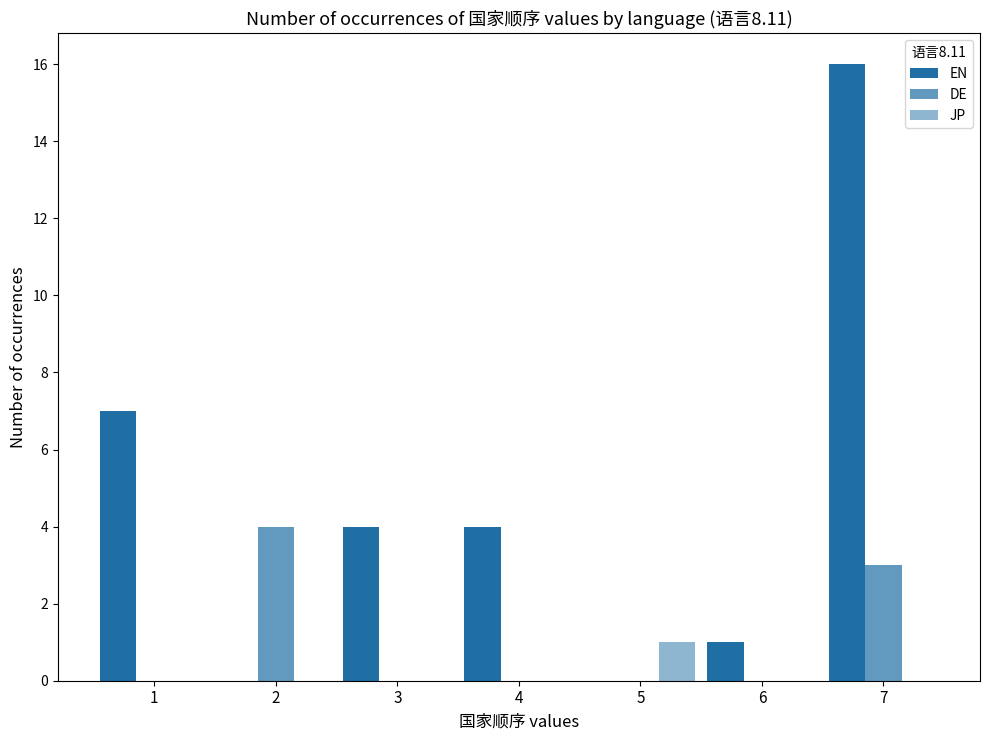

True or false: EN has a value of 0 at 2.

True